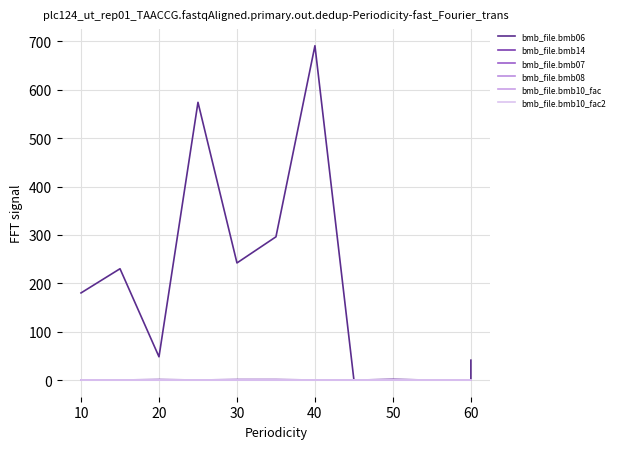

Which series has the widest spread of values?

bmb_file.bmb06